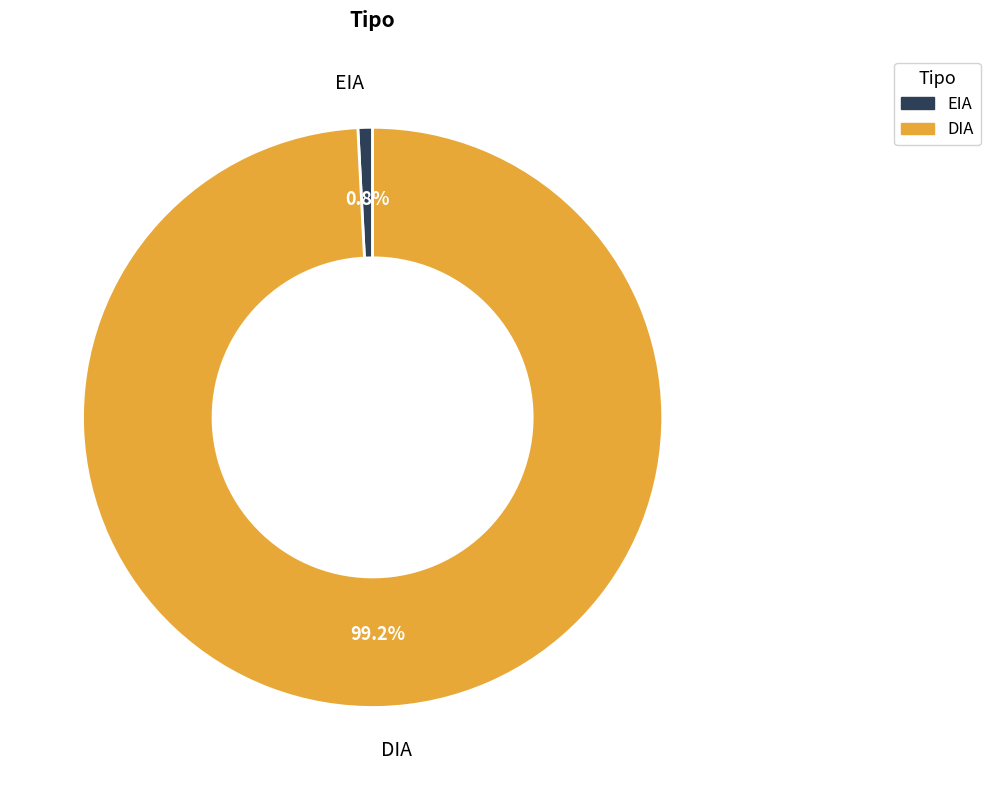

Between EIA and DIA, which is larger?

DIA